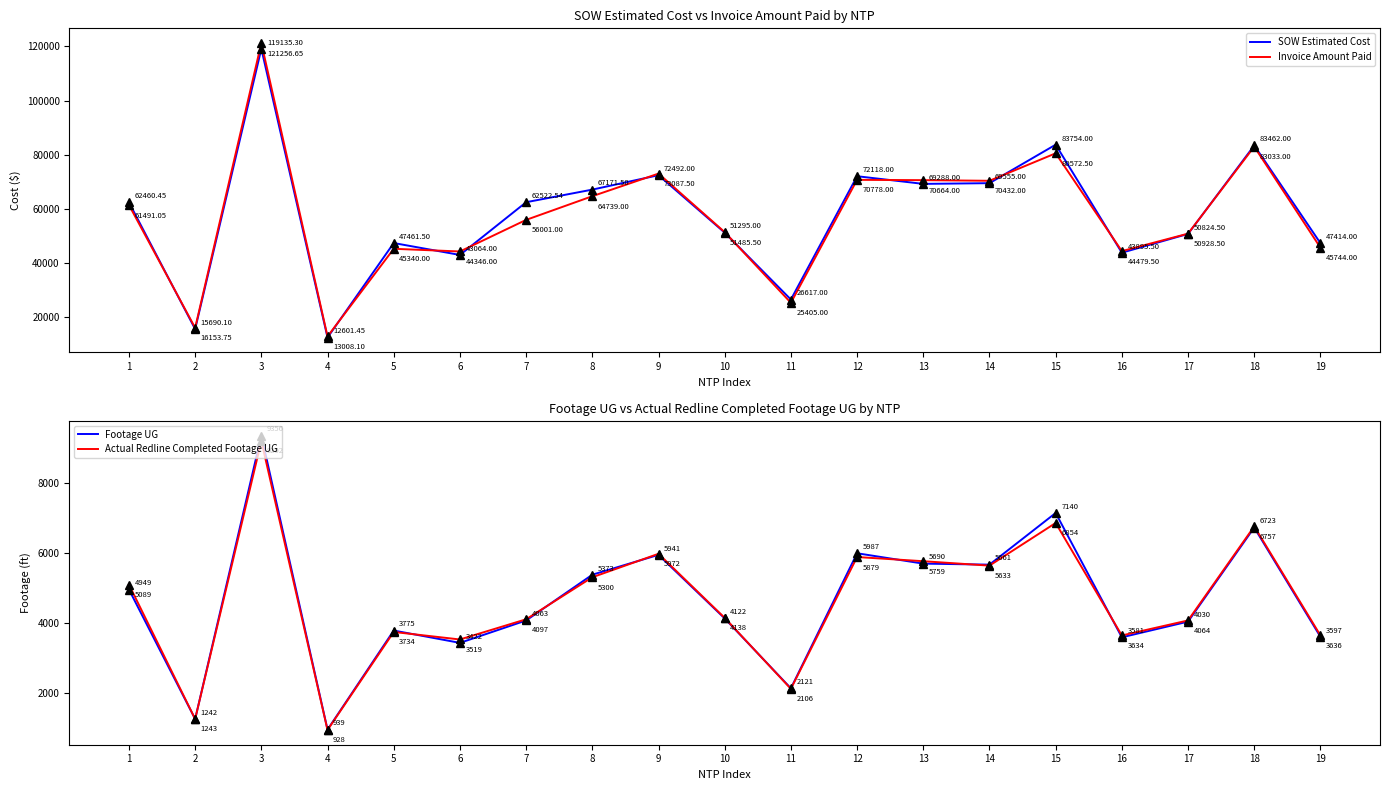

At which label is Actual Redline Completed Footage UG closest to 5065?

1